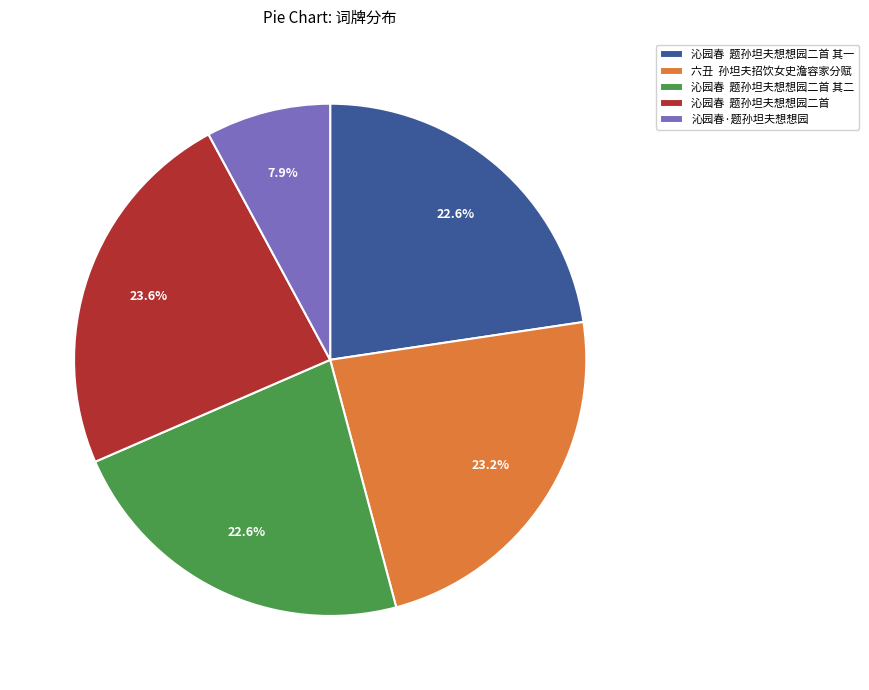

Which slice is the smallest?

沁园春·题孙坦夫想想园